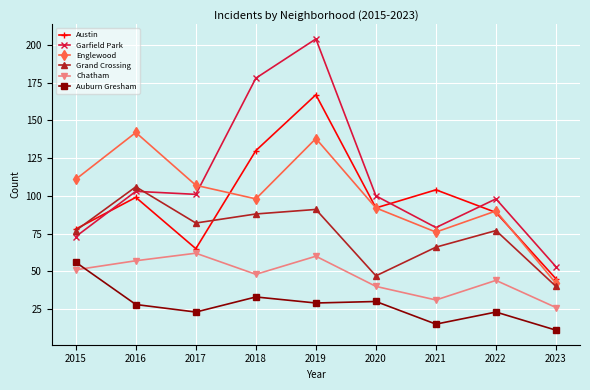

Reading left to right, extract all data points from this chart.

Austin: 78	99	65	130	167	92	104	89	45
Garfield Park: 73	103	101	178	204	100	79	98	53
Englewood: 111	142	107	98	138	92	76	90	42
Grand Crossing: 77	106	82	88	91	47	66	77	40
Chatham: 51	57	62	48	60	40	31	44	26
Auburn Gresham: 56	28	23	33	29	30	15	23	11